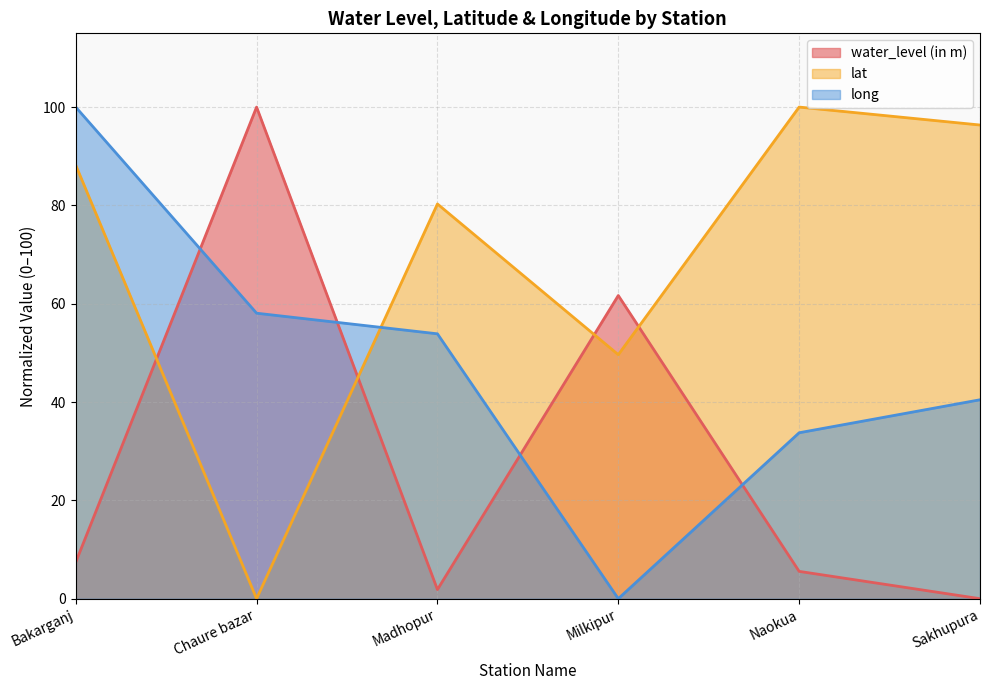

Reading right to left, transcribe all the data shown in this chart.

water_level (in m): 0.0	5.6	61.7	1.9	100.0	7.4
lat: 96.4	100.0	49.6	80.3	0.0	88.2
long: 40.5	33.8	0.0	53.9	58.1	100.0